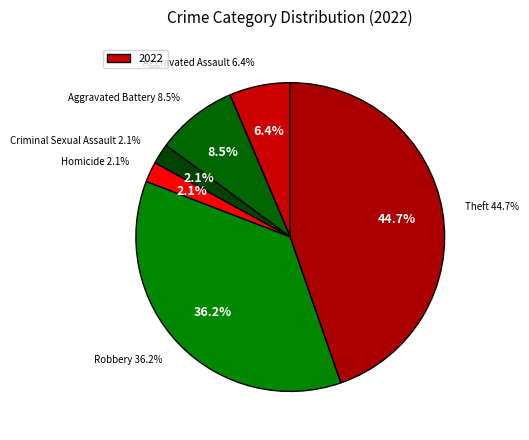

What portion of the pie excludes Aggravated Battery?

91.5%